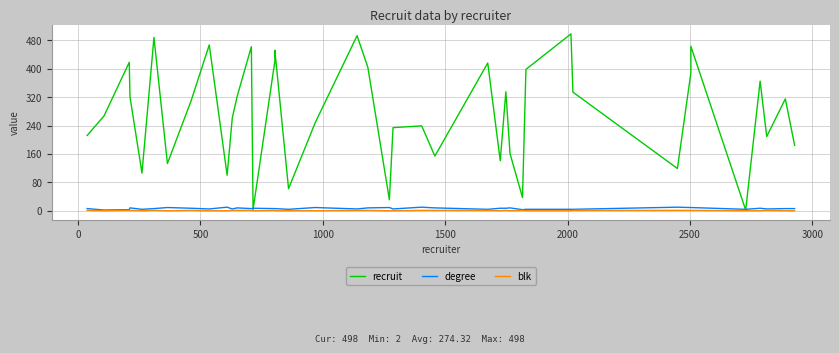

List the series in order of their peak value, lowest first.

blk, degree, recruit